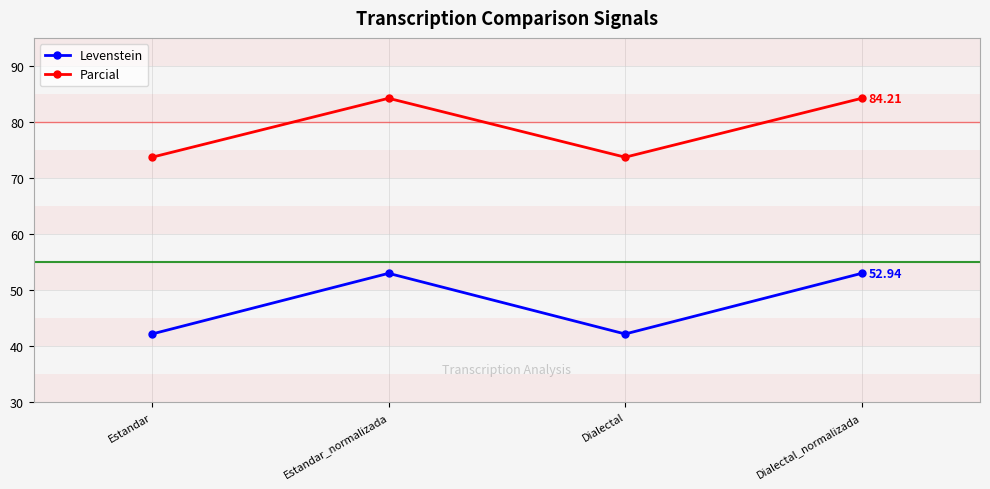

What is the maximum value shown in the chart?

84.2